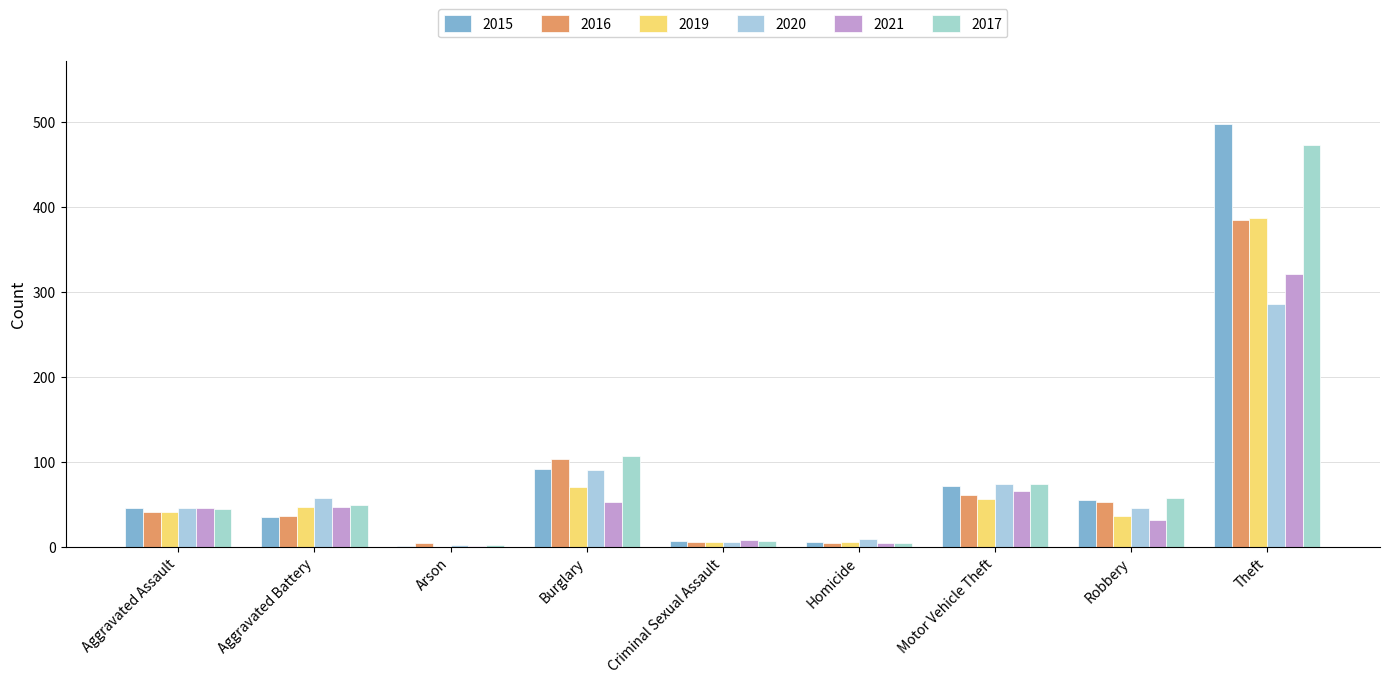

Are the bars horizontal?

No